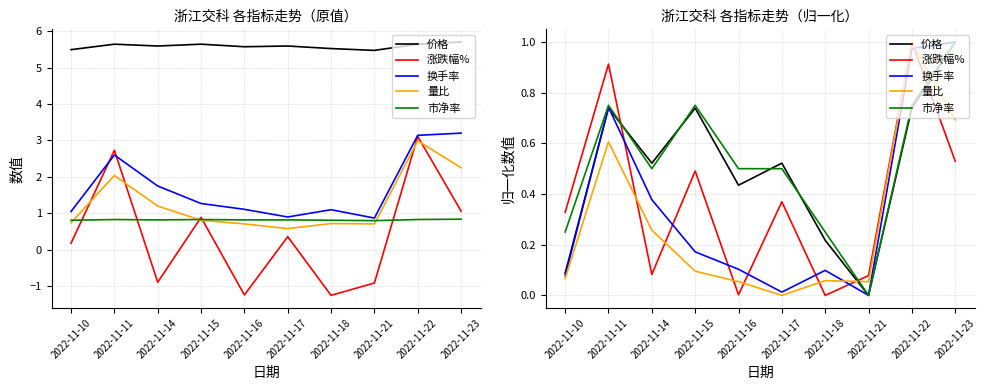

True or false: 量比 has more than 0 interior local peaks.

True